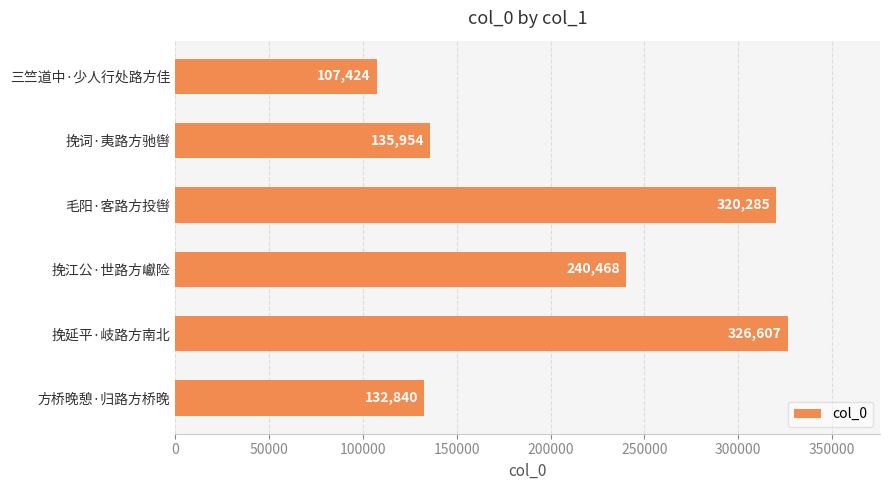

What is the sum of all values?

1263578